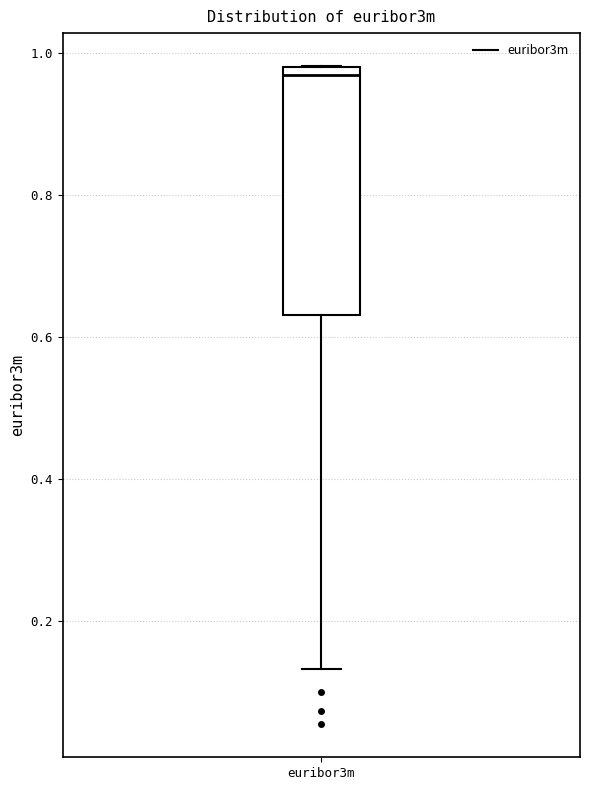

Read this box plot against the y-axis: the position of the median line, the range covered by the box, and the ends of both whiskers. The values are not printed on the chart, so give them approximately, as read against the axis.

median 0.96, box 0.64 to 0.98, whiskers 0.14 to 0.98